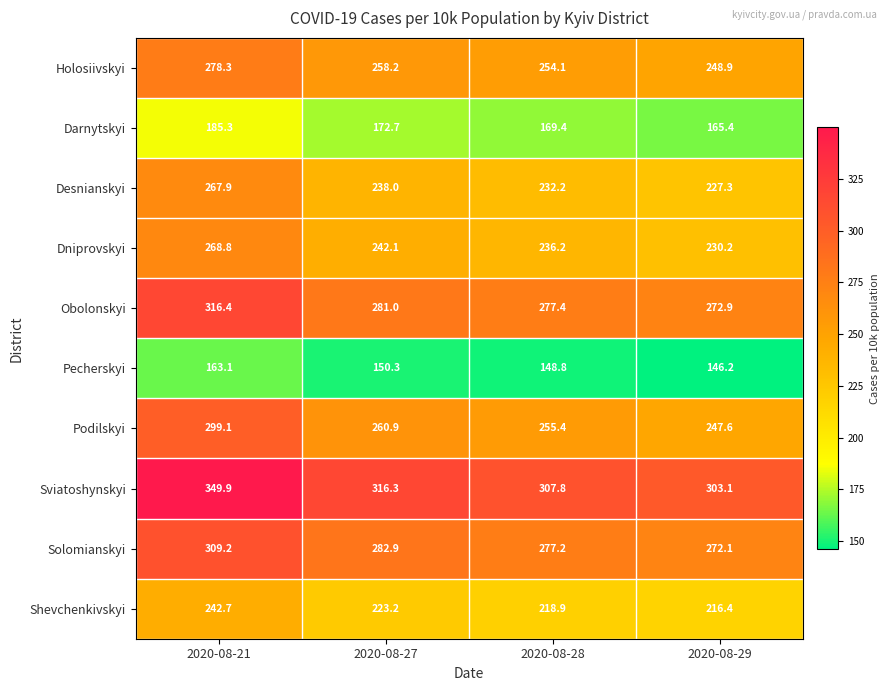

True or false: Obolonskyi has a value of 316.4 at 2020-08-21.

True